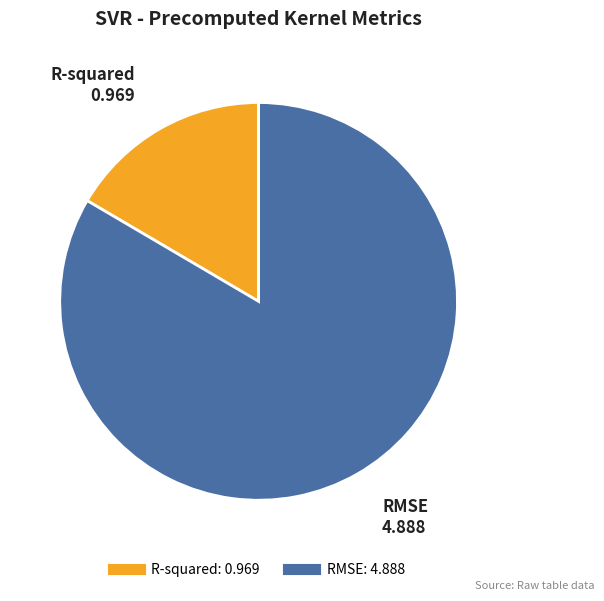

Is the sum of R-squared and RMSE greater than half?

Yes